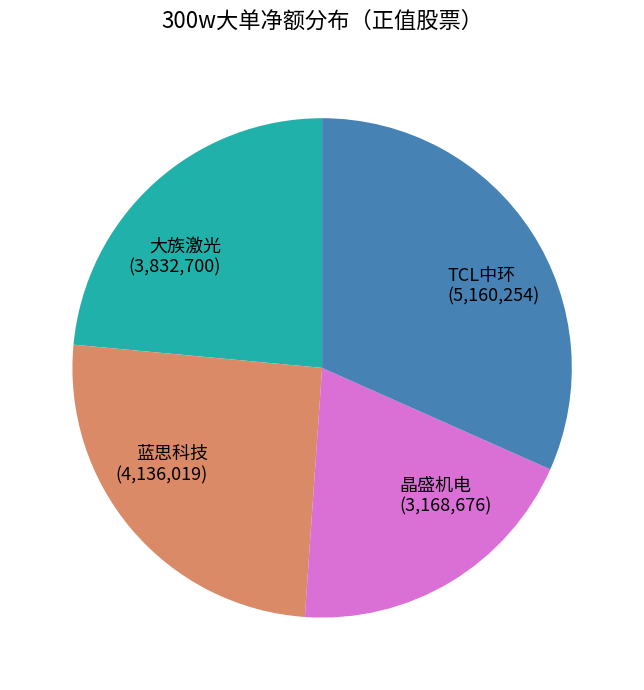

Which category has the smallest portion of the pie?

晶盛机电 (3,168,676)